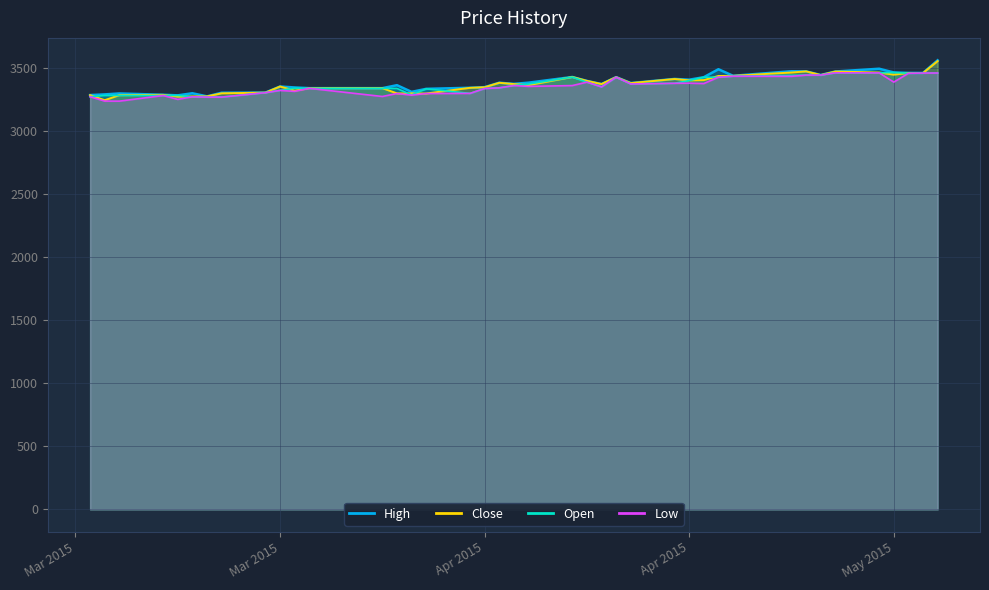

Is the value of High at 20150514 greater than the value of Open at 20150507?

Yes